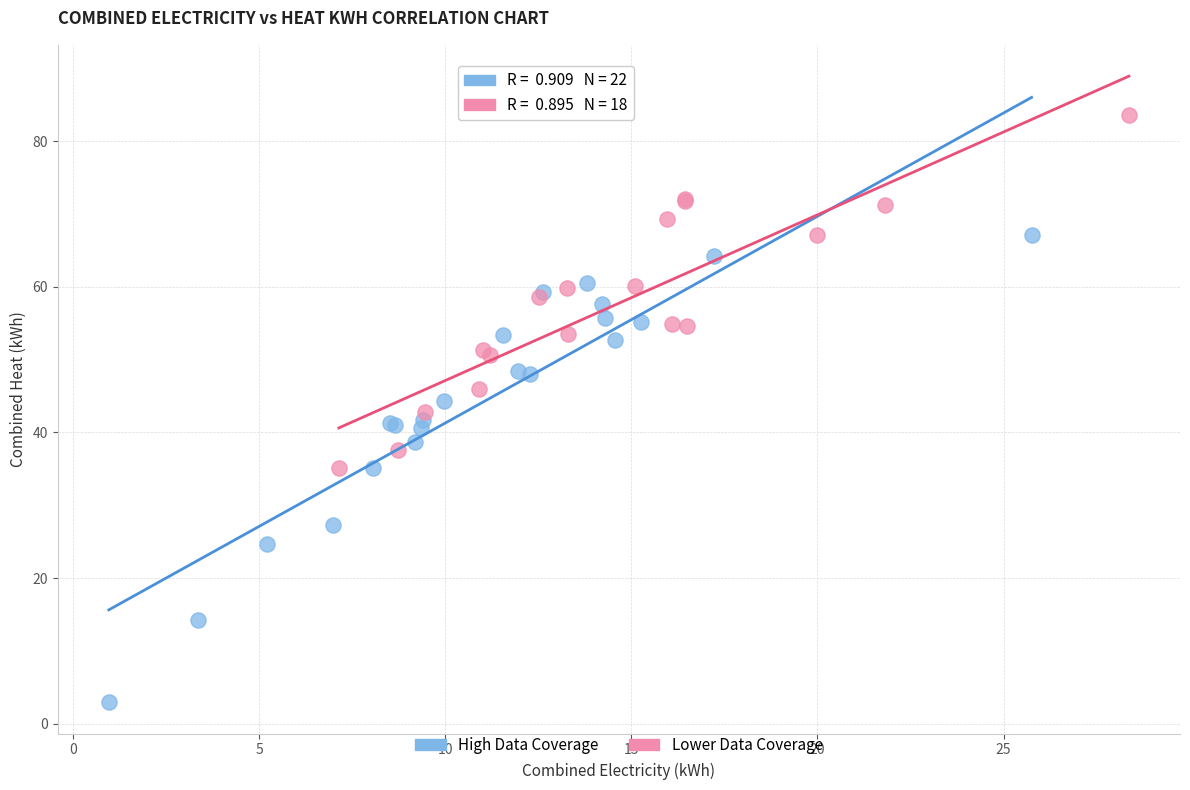

Which series reaches the minimum Y coordinate?

High Data Coverage